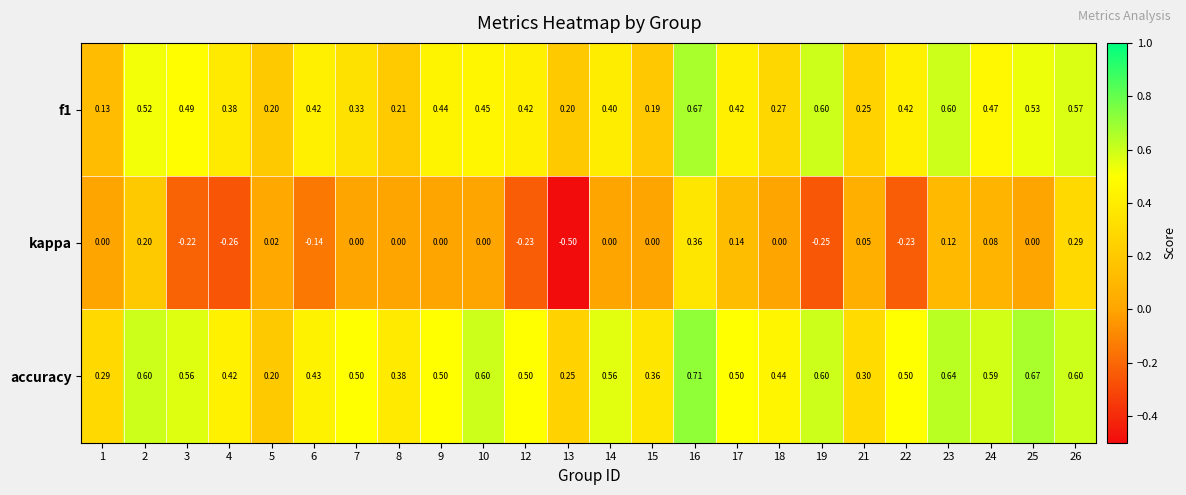

Which label corresponds to the largest value in the chart?

16